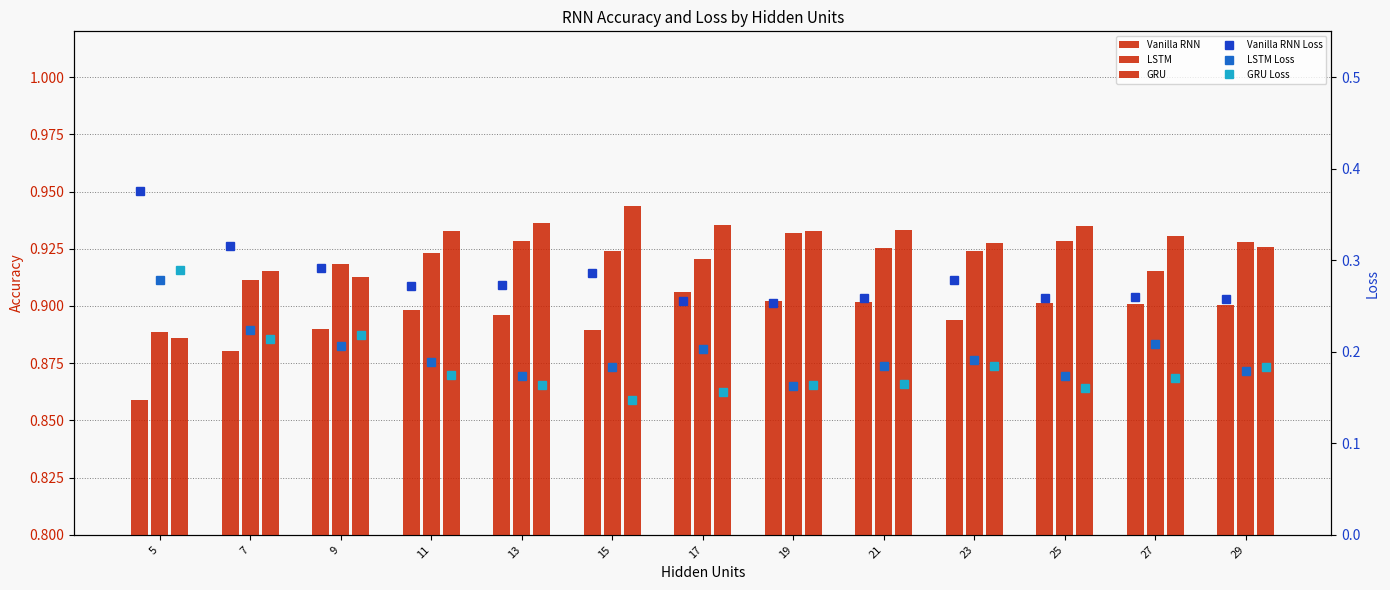

What are all the series names shown in the legend?

Vanilla RNN, LSTM, GRU, Vanilla RNN Loss, LSTM Loss, GRU Loss